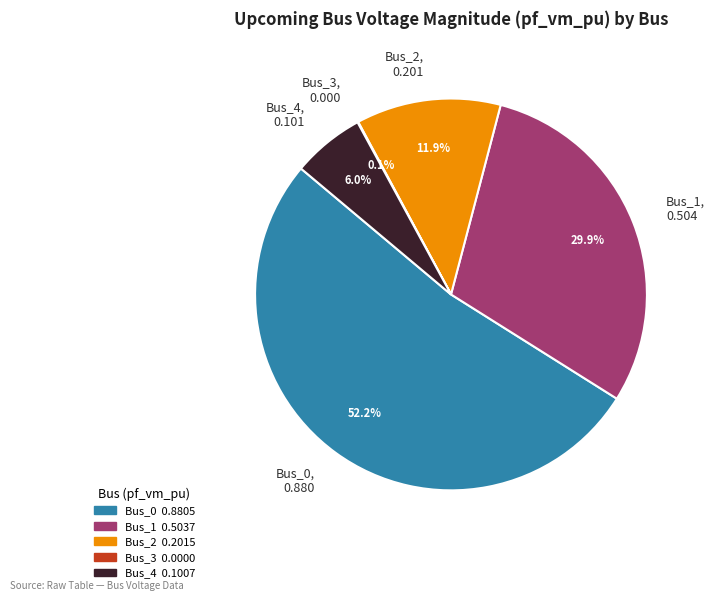

Between Bus_2, 0.201 and Bus_4, 0.101, which is larger?

Bus_2, 0.201